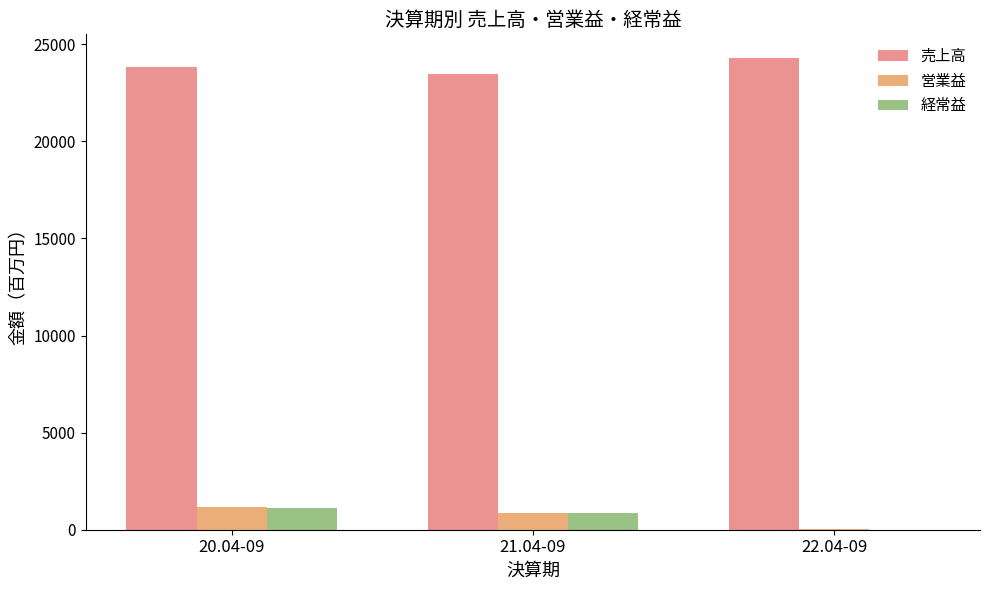

Reading left to right, what are all the values shown in this chart?

売上高: 23853	23474	24300
営業益: 1158	886	14
経常益: 1105	837	1